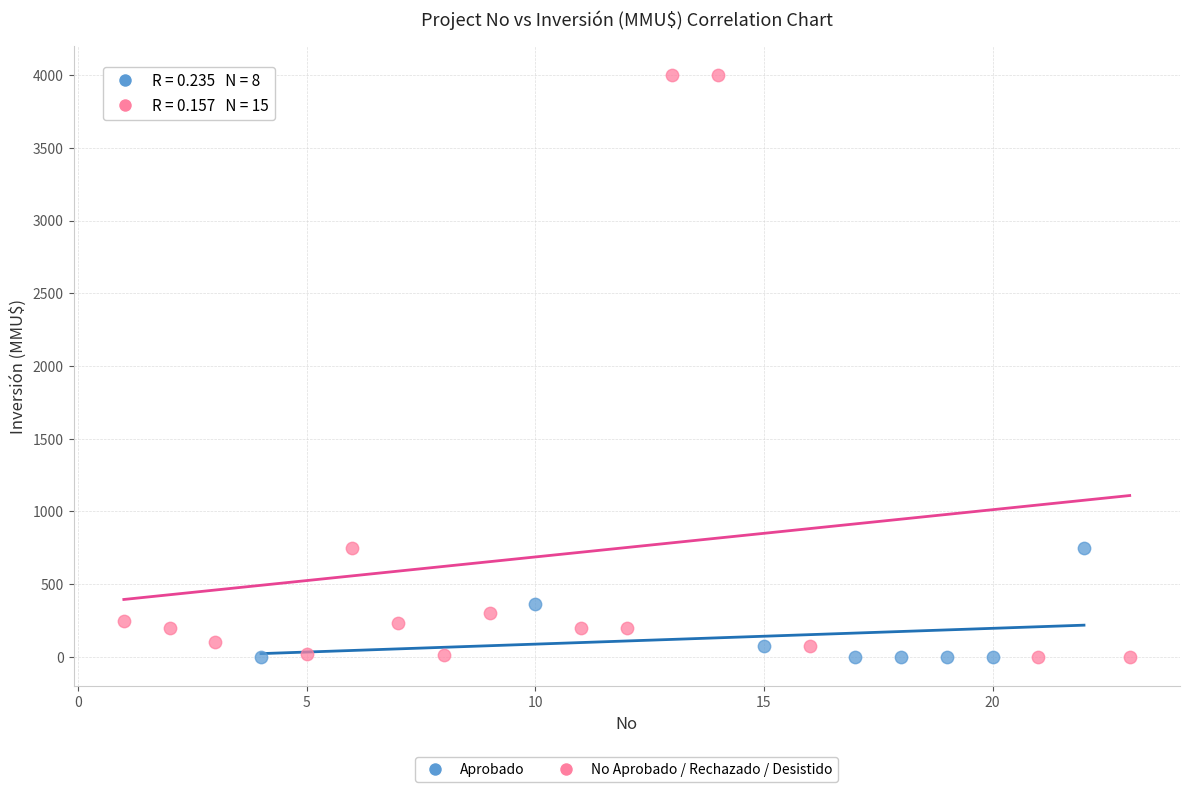

Which series reaches the maximum Y coordinate?

No Aprobado / Rechazado / Desistido